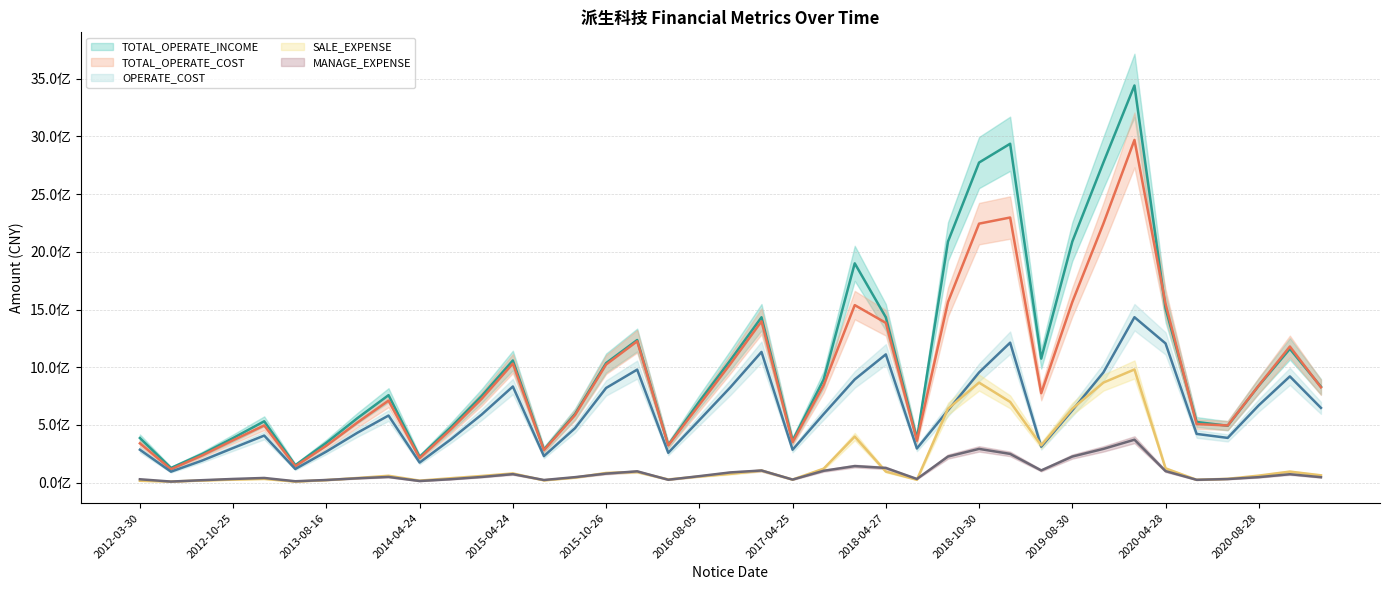

Reading left to right, transcribe all the data shown in this chart.

TOTAL_OPERATE_INCOME: 386234203.9	126710234.8	247175324.6	385920263.7	531368074.0	150222829.3	345189565.8	558881319.7	757583422.6	222557431.9	478220433.1	751689442.9	1058382987.5	286123215.2	594098251.6	1035787248.7	1235745406.9	325733438.3	702603344.7	1061183495.7	1432984080.0	363619409.7	893247982.0	1900274828.3	1432961642.5	378260562.2	2088986823.6	2774015086.9	2936889367.4	1074560306.7	2088986823.6	2774015086.9	3441886027.9	1510283437.3	525492422.0	492443055.6	840142337.9	1159091168.4	830613761.1
TOTAL_OPERATE_COST: 340060075.4	115476597.2	234608176.1	367092199.2	495307707.6	141267063.7	320019564.6	520858642.6	710617775.3	211909798.1	459555750.0	726944842.6	1031475817.9	280720017.0	584562831.3	1023382460.5	1224767122.0	322464809.6	674758870.7	1028659738.3	1397592168.7	349867808.7	845220109.3	1538279705.4	1384520490.8	362825121.5	1565076854.8	2244367925.8	2297546270.2	774812487.4	1565076854.8	2244367925.8	2969935082.0	1549511342.8	507176845.0	495019835.5	841817678.7	1179385589.5	825825491.0
OPERATE_COST: 284838009.1	94633793.7	190646173.7	299664064.2	407494643.3	117826393.5	268762710.7	432209076.6	581048358.8	173555320.7	373451187.9	590600285.6	832837018.0	229629441.6	471436994.6	820004587.3	979115654.1	258137820.0	541397632.8	826336511.7	1132352726.3	284782825.8	593787531.6	894207096.2	1111228479.4	295504394.1	626106474.8	954586643.6	1212756987.0	310872857.4	626106474.8	954586643.6	1433318909.8	1206280247.9	421869735.8	387301541.6	670140628.5	920272636.0	647413218.1
SALE_EXPENSE: 15892206.8	9135343.6	17836241.4	26073002.1	32212314.2	8474128.2	21534573.7	39824006.6	59041933.5	16950580.0	37712040.0	57335464.5	79253977.1	19340899.8	43160294.0	83544797.8	91981451.0	27094009.1	52690234.9	75674855.5	104122811.7	26283202.3	120613551.6	398748606.8	95616349.9	24633827.7	639819492.5	866541010.7	699450717.0	323061405.1	639819492.5	866541010.7	980430332.5	122918556.0	24212919.2	32631403.8	60377825.6	95247633.9	62911333.0
MANAGE_EXPENSE: 28751916.8	8751769.8	20723088.6	31516343.1	40135582.6	11486104.6	22501135.9	37100943.6	48819675.4	13487521.7	29269646.7	48780474.2	73071713.3	22359257.2	47082786.2	77812104.1	97541963.5	24623449.5	55835115.0	88226476.9	104670430.9	26005873.9	102280621.0	142944972.9	126821545.4	31462495.2	225686796.2	292041253.6	248611090.6	105499760.9	225686796.2	292041253.6	371595752.2	99422829.6	24078684.6	30570176.0	47052523.5	72445962.8	46472154.6